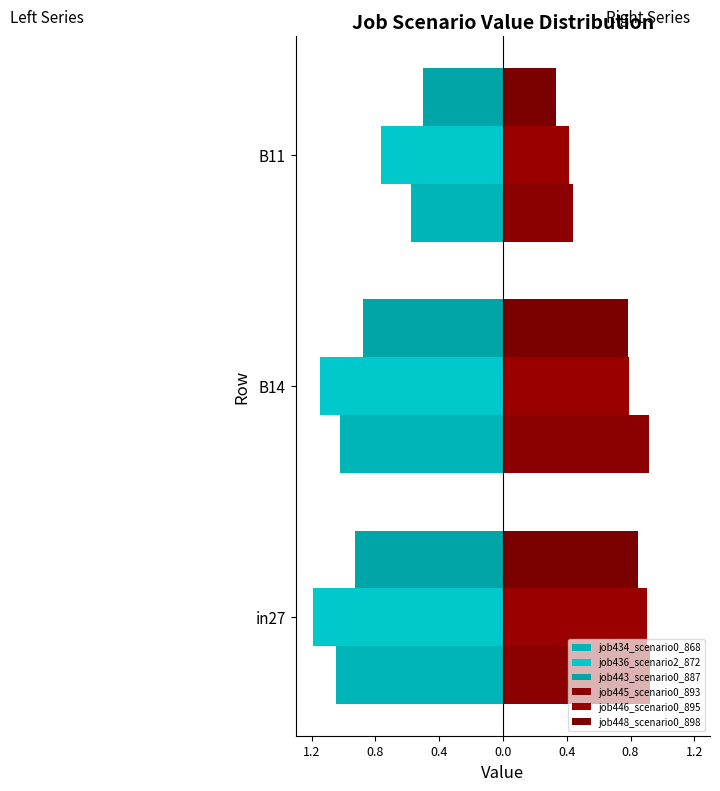

How many distinct data groups are displayed?

6